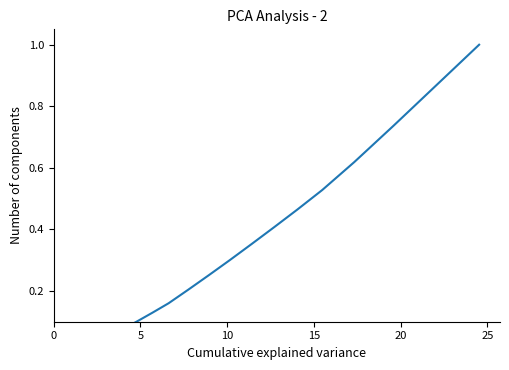

What is the difference between the maximum and minimum values?

1.0